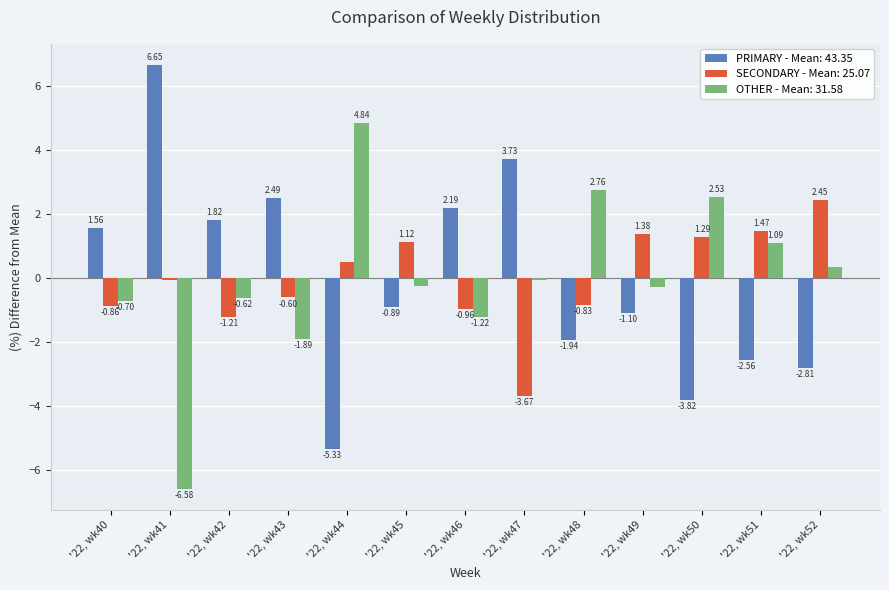

Is the value of OTHER - Mean: 31.58 at '22, wk41 greater than the value of SECONDARY - Mean: 25.07 at '22, wk48?

No